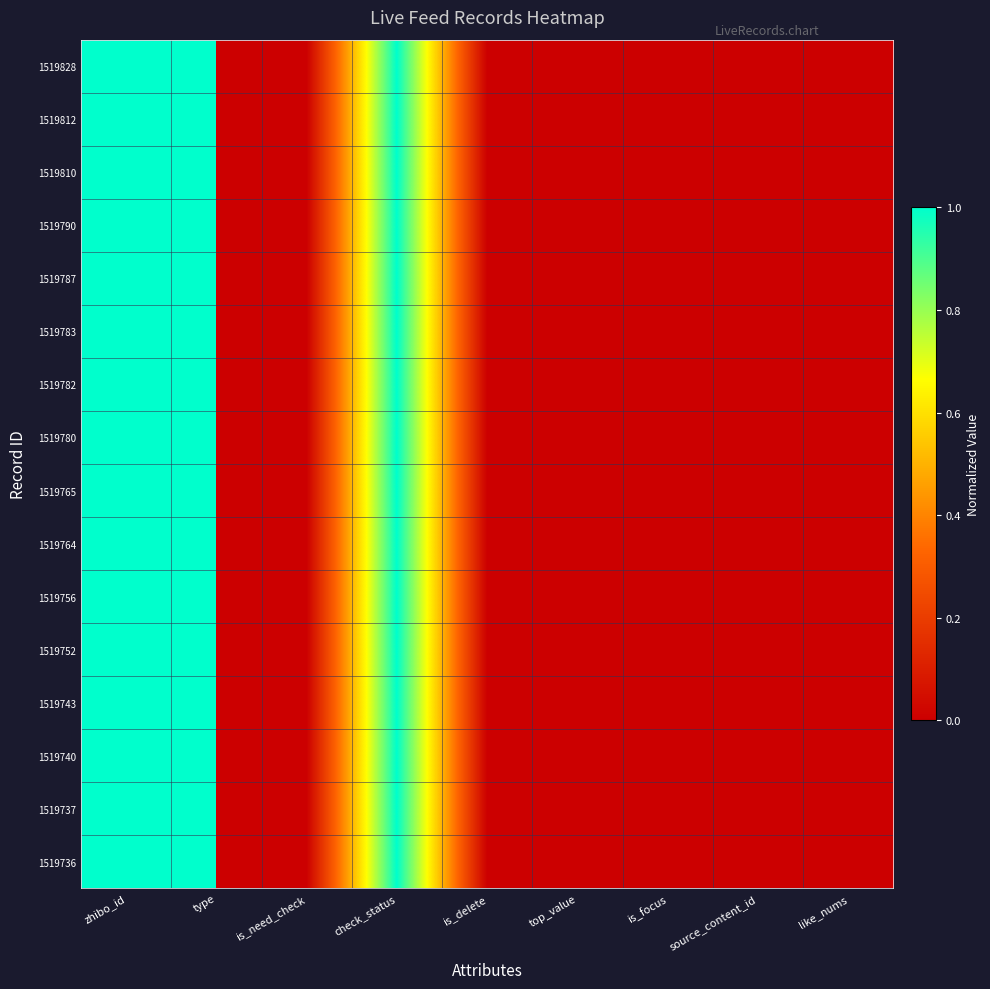

Between is_delete and type, which is larger?

is_delete